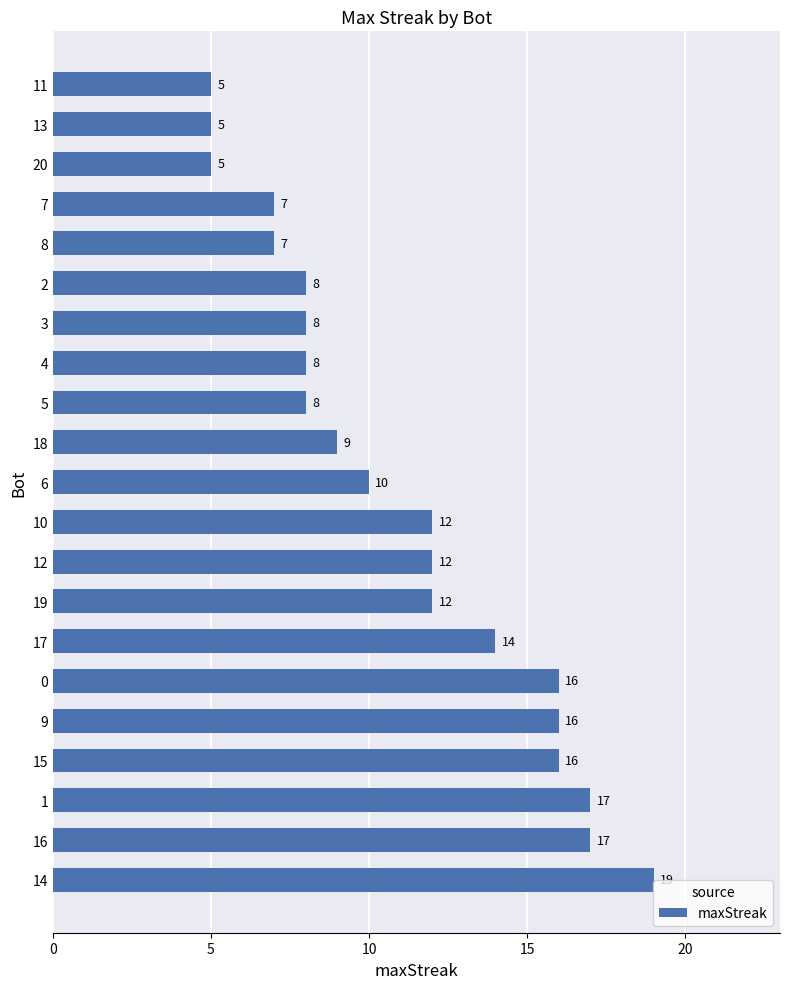

What is the average value?

11